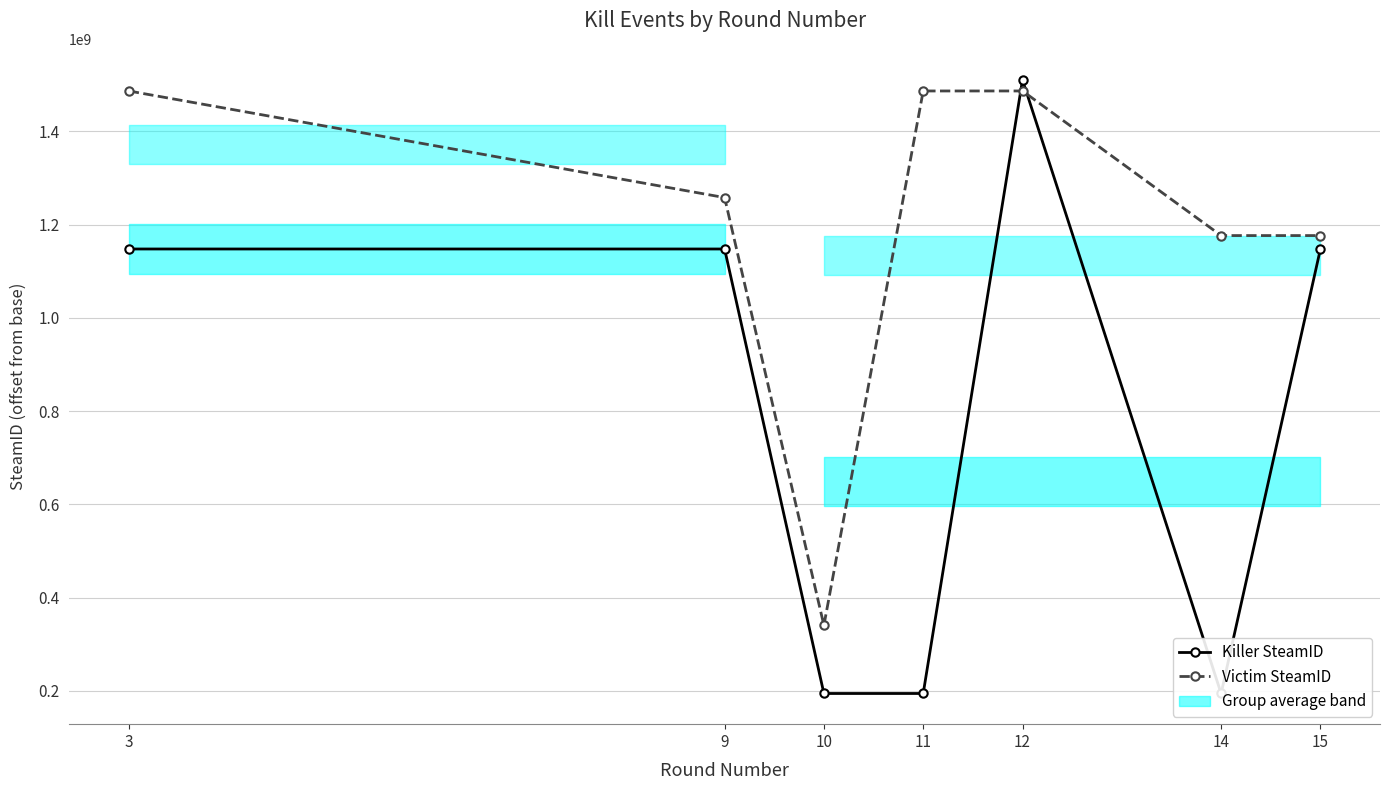

Reading right to left, transcribe all the data shown in this chart.

Killer SteamID: 15=1147489570	14=194404026	12=1510053577	11=194404026	10=194404026	9=1147489570	3=1147489570
Victim SteamID: 15=1176269908	14=1176269908	12=1486322992	11=1486322992	10=340517316	9=1257724522	3=1486322992